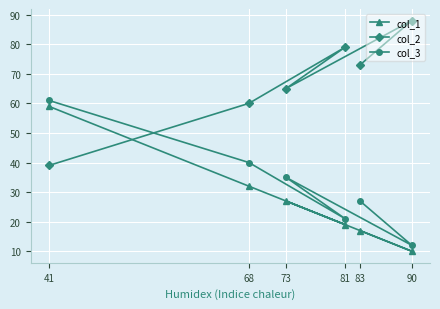

What is the highest value of the col_1 series?

59